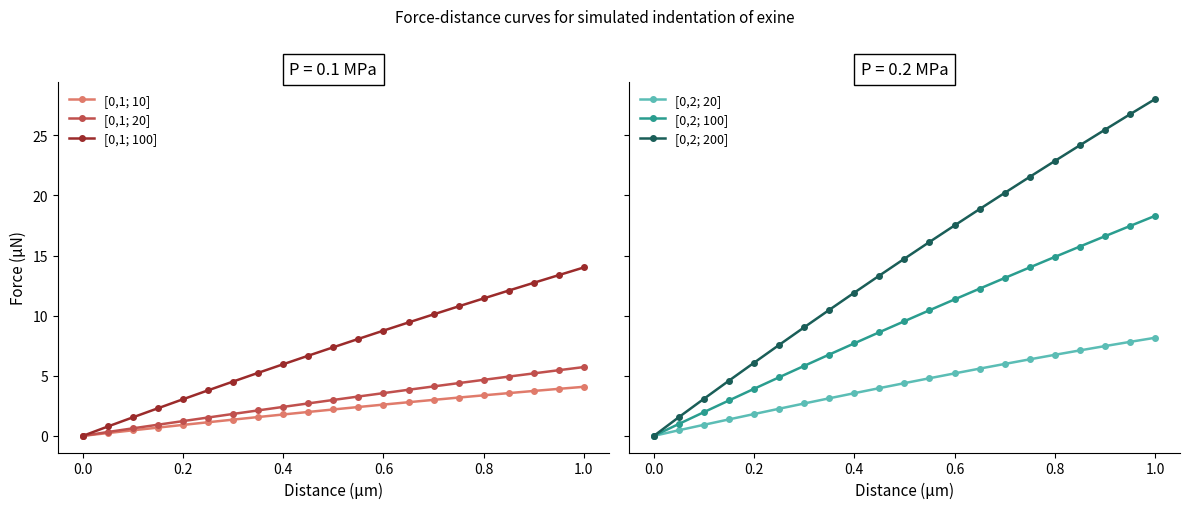

At how many categories does at least one series exceed 17?

9